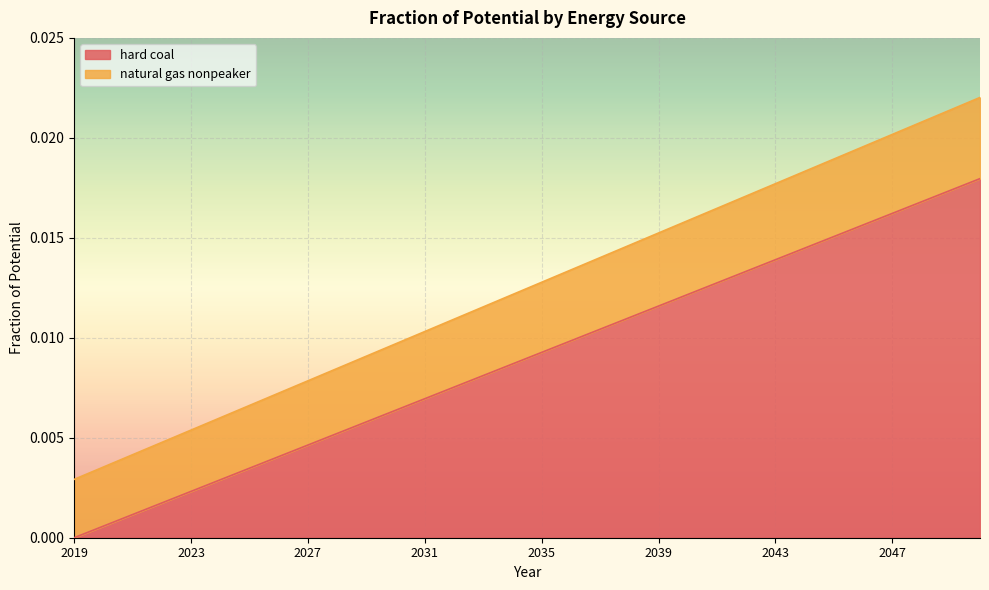

Is it true that hard coal equals 0.0 at 2039?

True